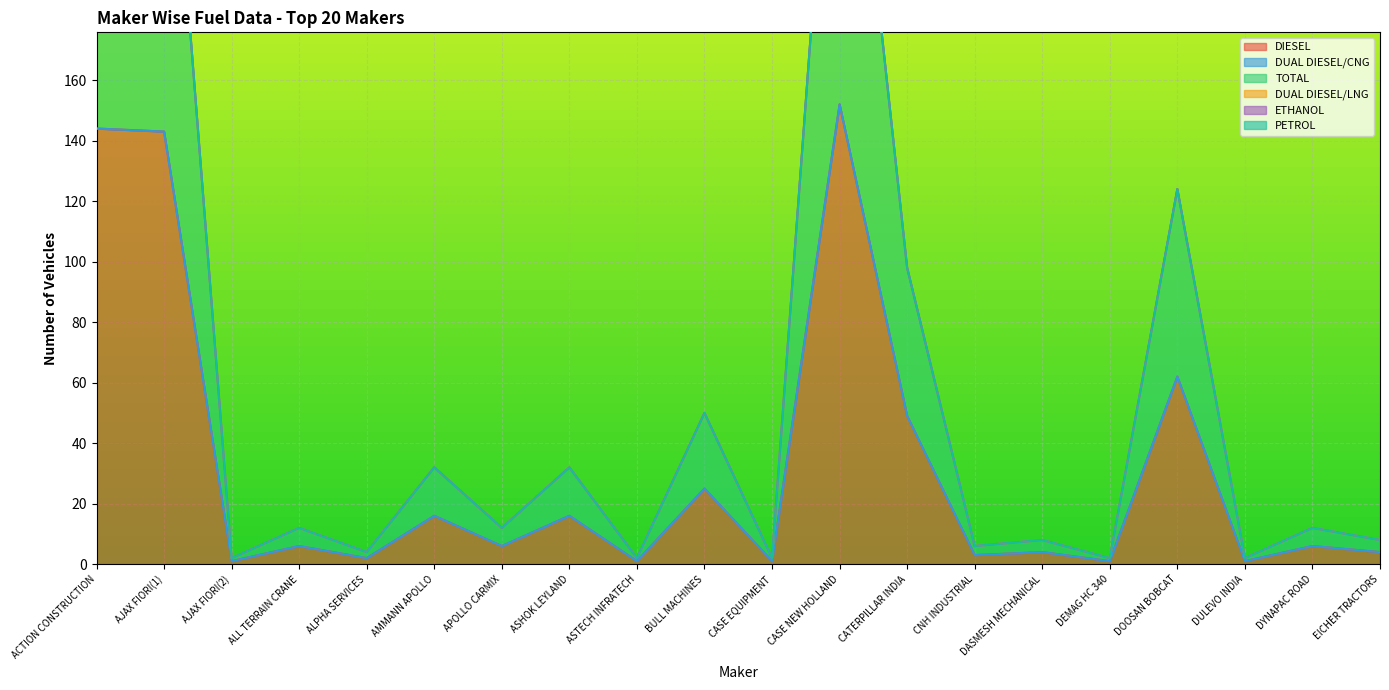

At APOLLO CARMIX, list the series in order from smallest to largest.

DUAL DIESEL/CNG, DUAL DIESEL/LNG, ETHANOL, PETROL, DIESEL, TOTAL